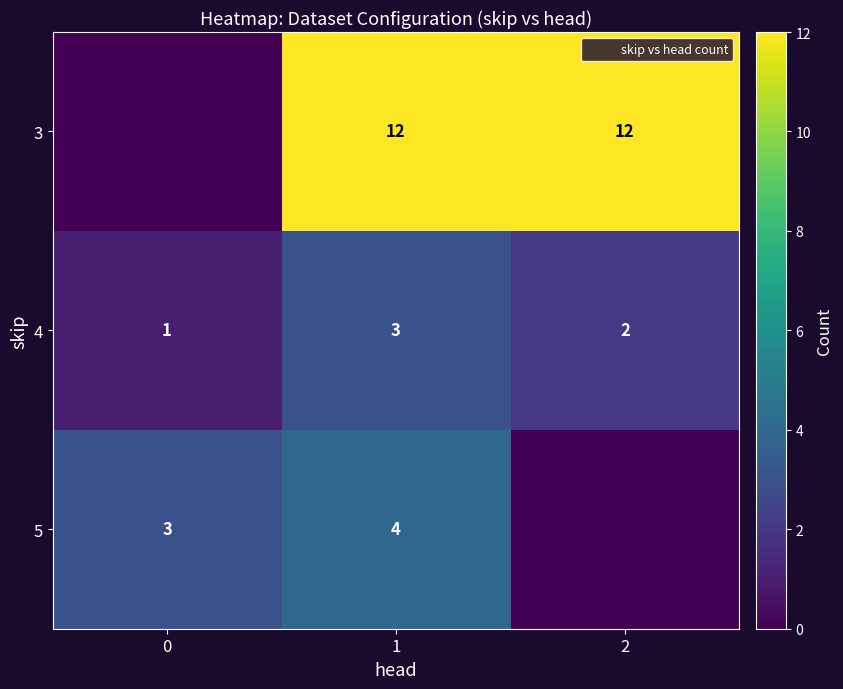

What is the average value of the 3 series?

8